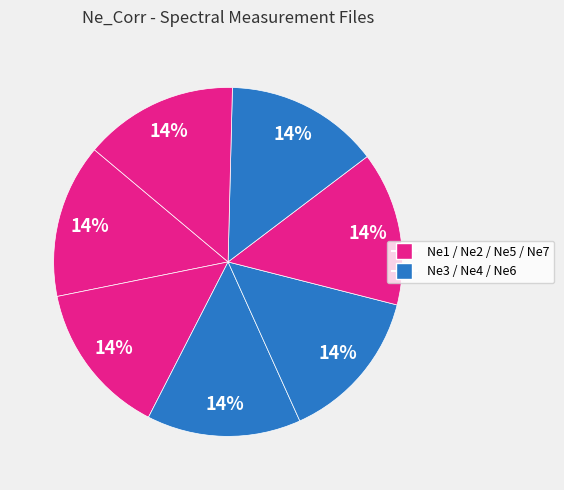

Is there any slice that represents more than half of the pie?

No